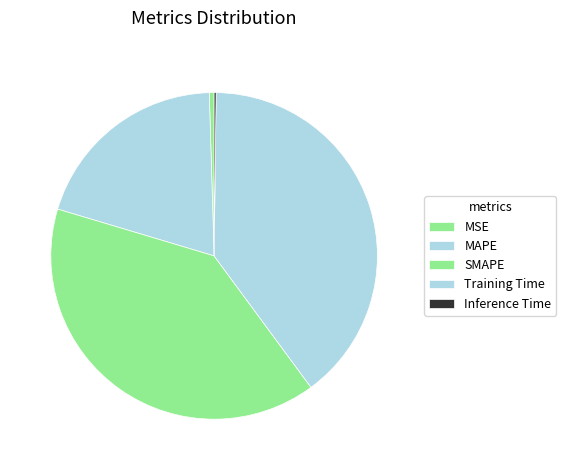

Which category has the biggest portion of the pie?

SMAPE